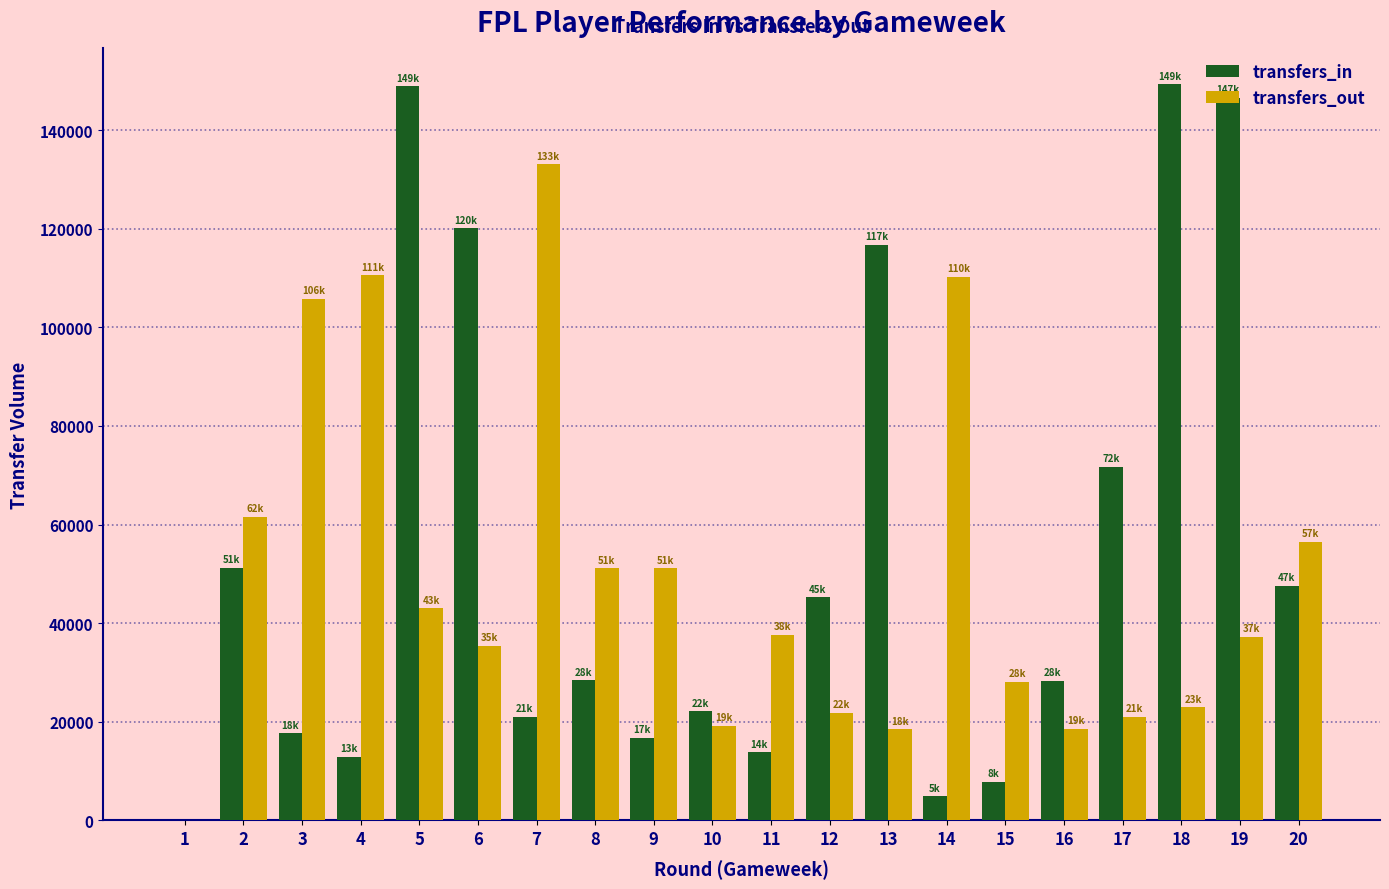

What is the sum of all transfers_out values?

983033